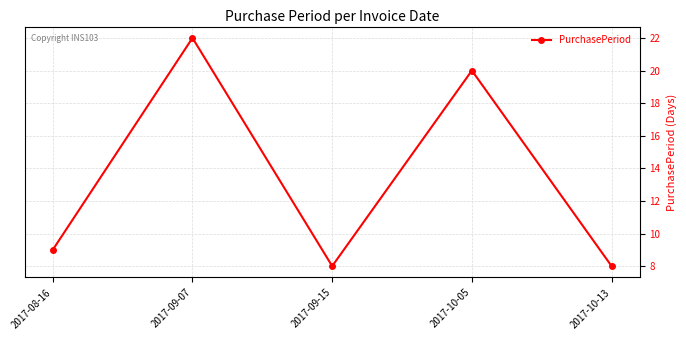

What is the change in value from 2017-09-07 to 2017-09-15?

-14